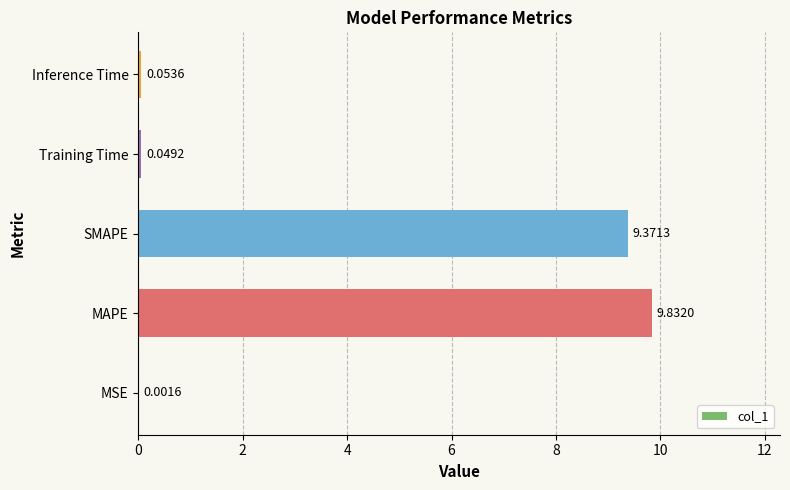

What is the sum of the values at SMAPE and MSE?

9.4